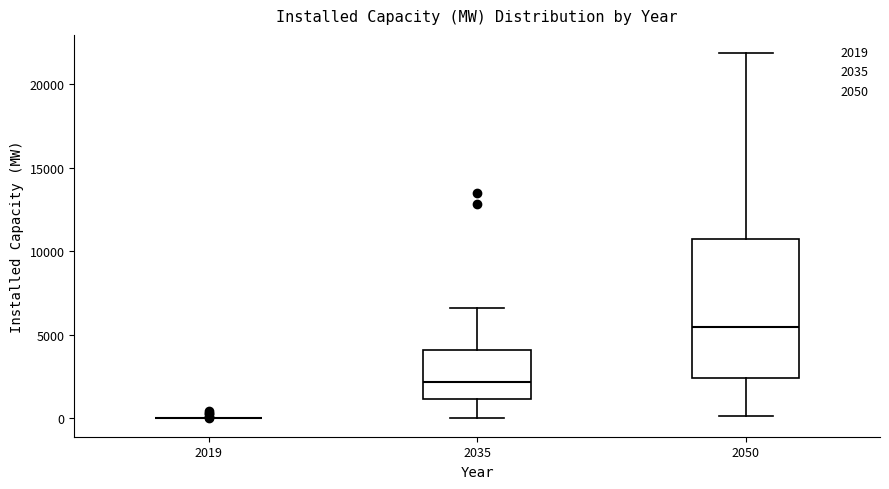

Reading left to right, transcribe this box plot: for each box, give where its median line is, the range the box spans, and where its two whiskers end, as read against the y-axis. The values are not printed on the chart, so give them approximately, as read against the axis.

2019: box collapsed to a line at 0, whiskers 0 to 0
2035: median 2000, box 1000 to 4000, whiskers 0 to 6500
2050: median 5500, box 2500 to 10500, whiskers 0 to 22000